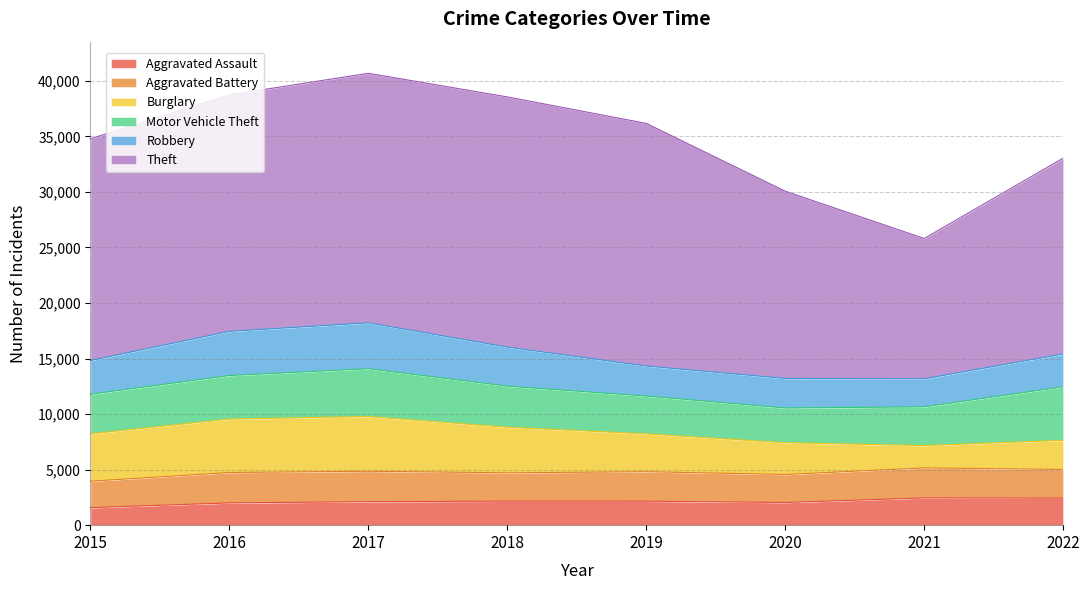

How many interior local peaks does the Theft series have?

1